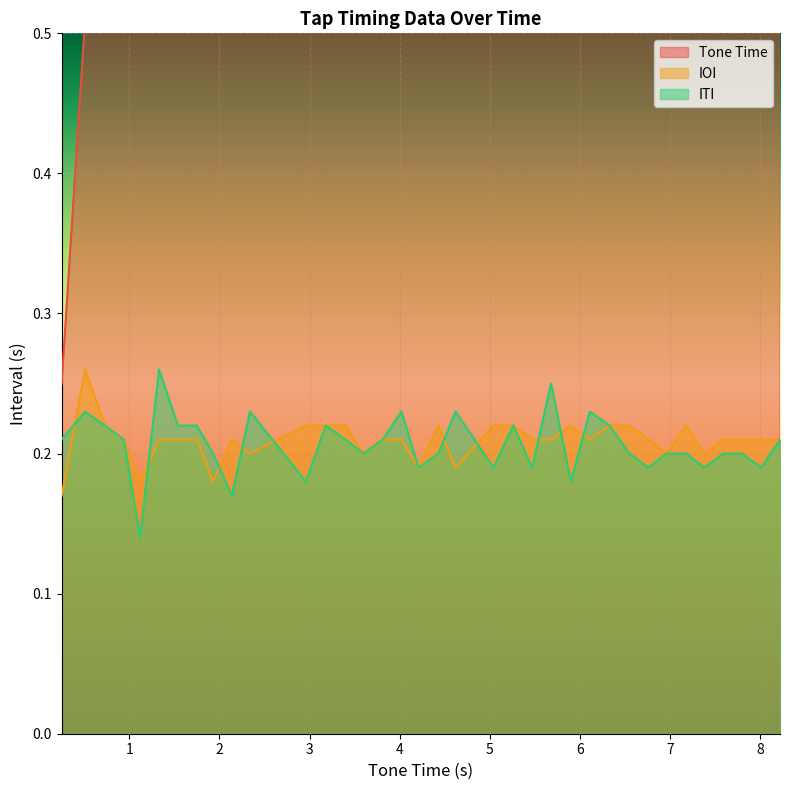

At which label does ITI reach its minimum?

1.12